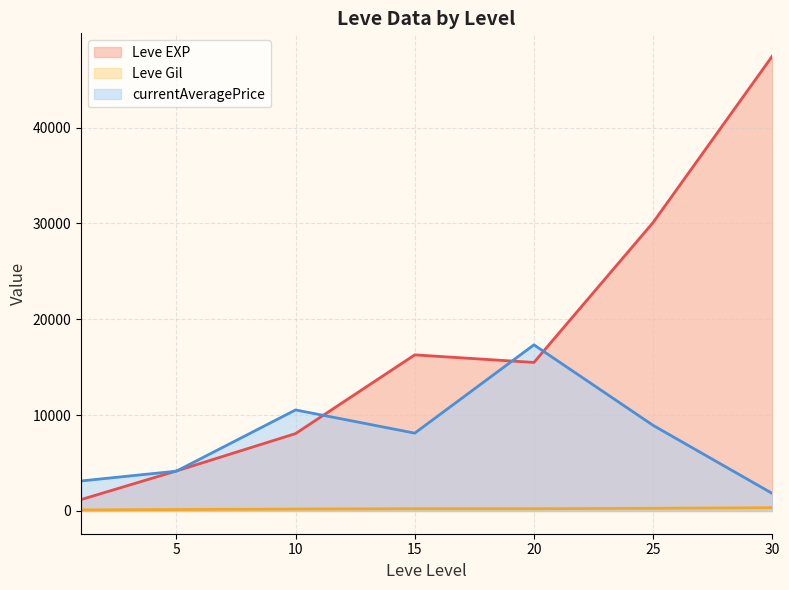

True or false: Leve Gil and currentAveragePrice cross at least once.

False